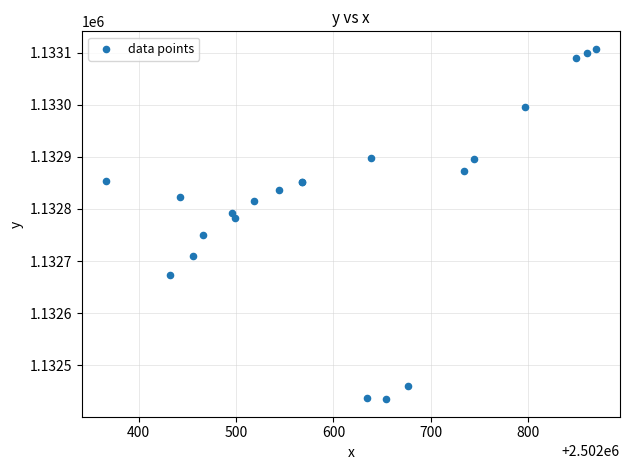

What Y value in the scatter plot is closest to 1132771?

1132782.2